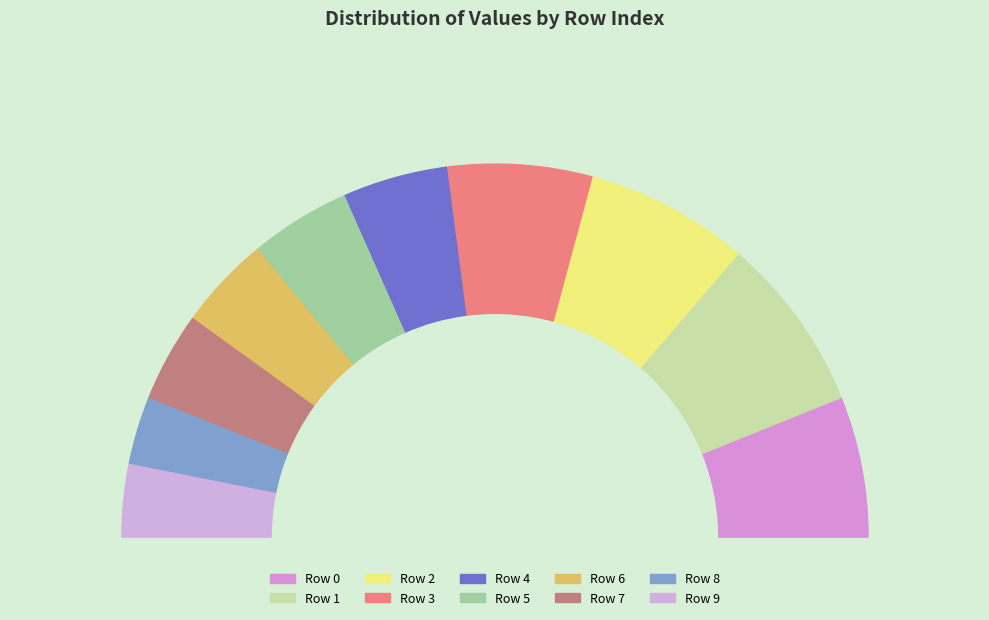

Which category has the smallest portion of the pie?

8